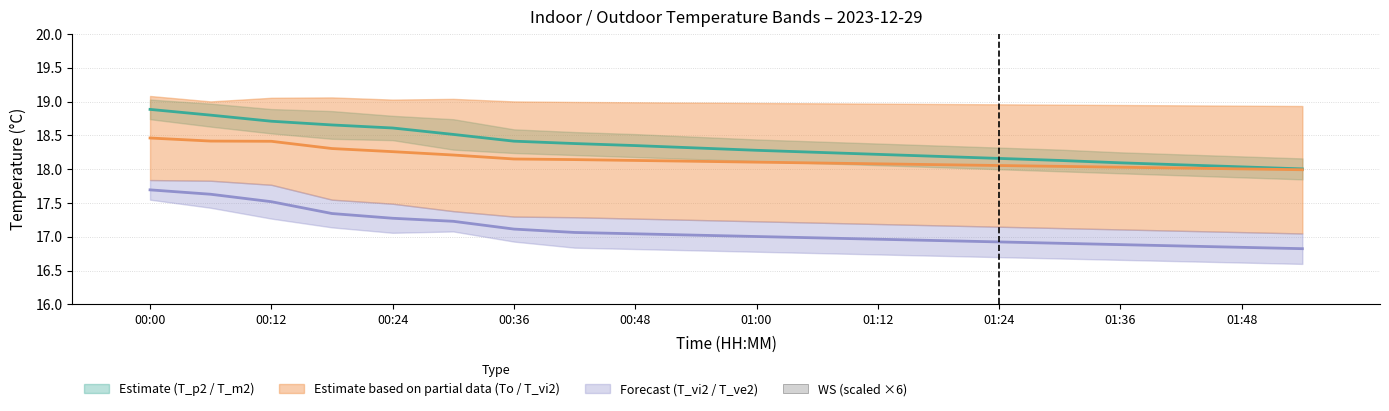

Count the number of categories in the chart.

20